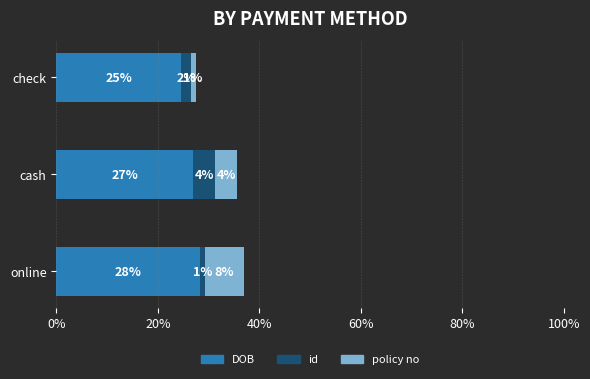

What are all the series names shown in the legend?

DOB, id, policy no